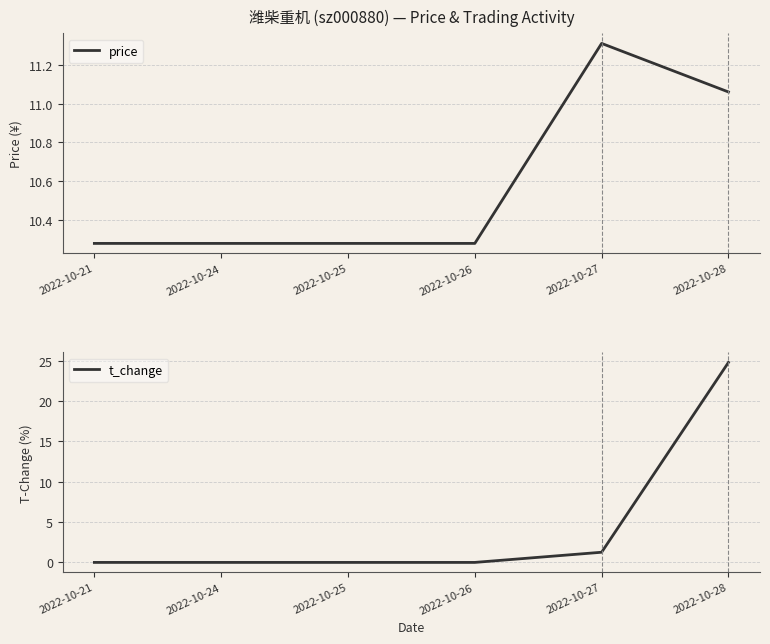

The value of price at 2022-10-21 is 5.2. True or false?

False